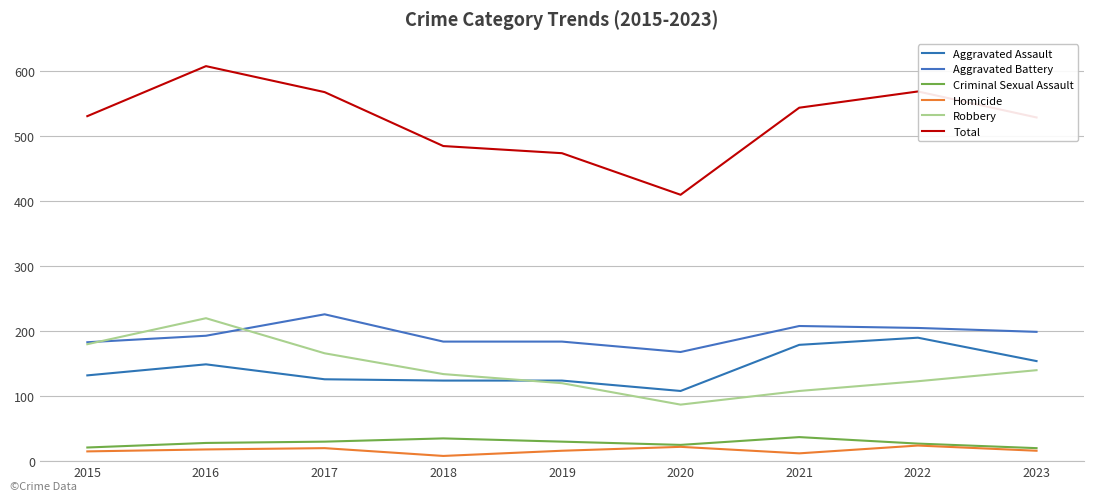

What is the maximum value shown in the chart?

608